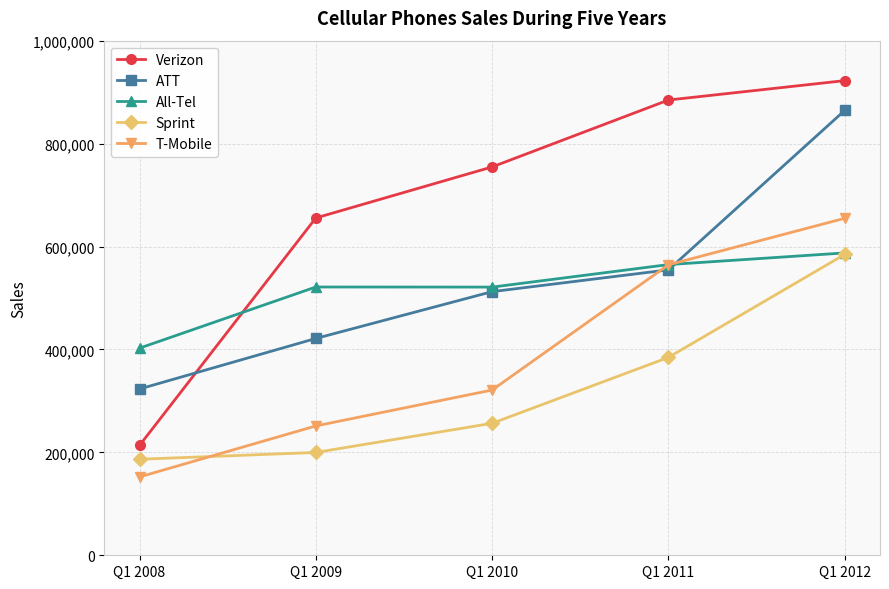

Count the number of data series in this chart.

5